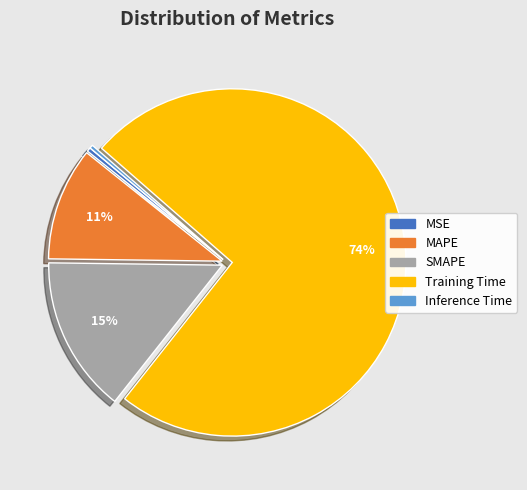

How many slices are in this pie chart?

5